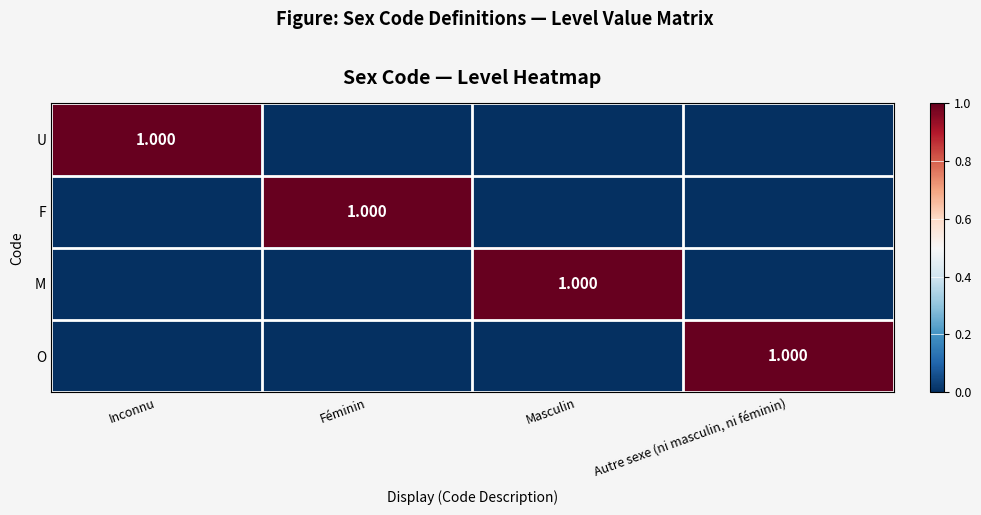

The value of F at Féminin is 1. True or false?

True